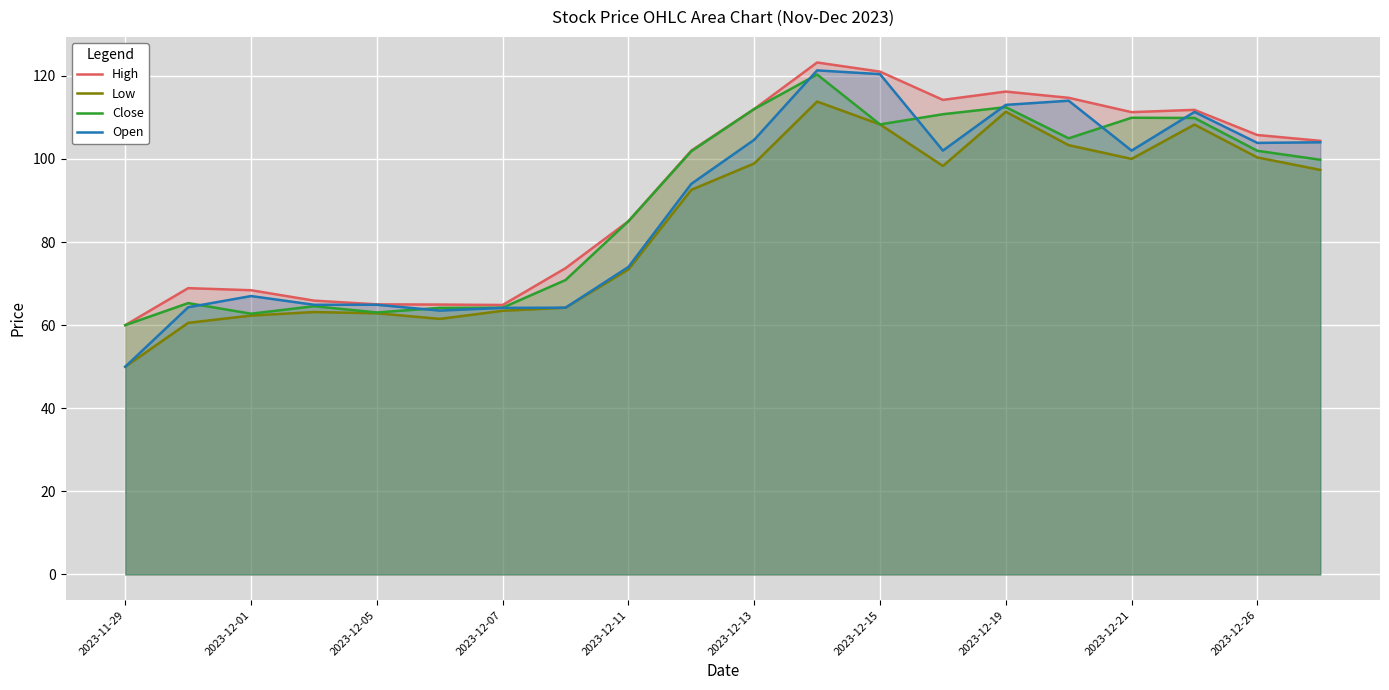

True or false: Close has a value of 85.0 at 2023-12-11.

True